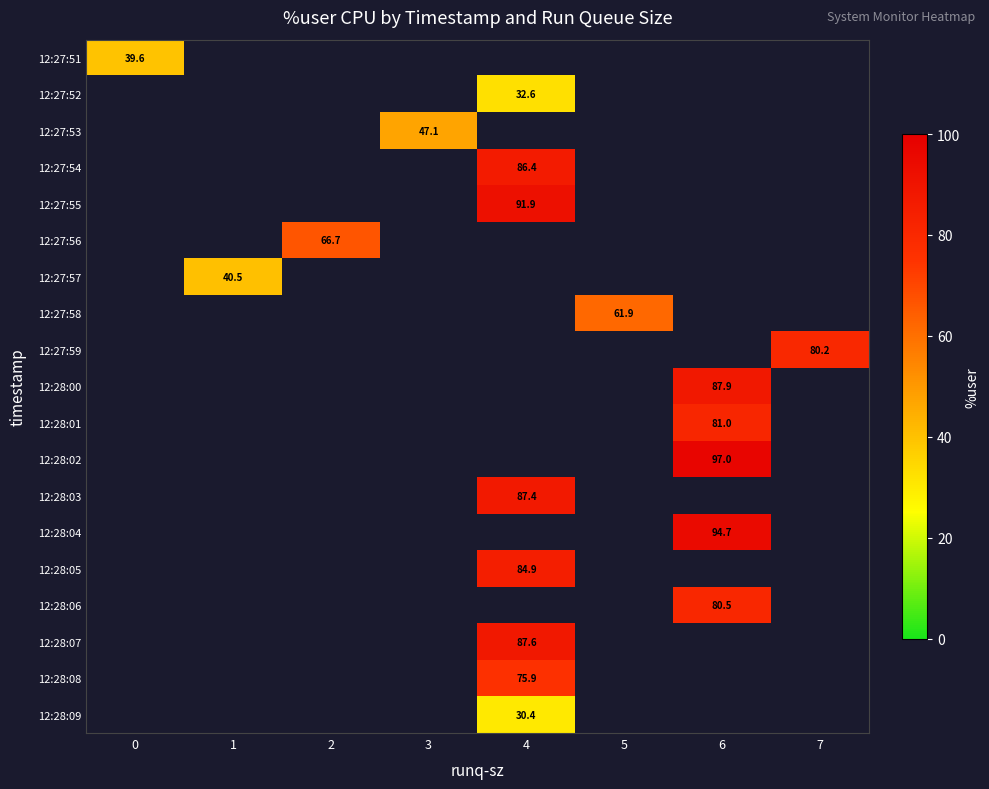

True or false: row_3 has a value of 24.4 at 4.

False